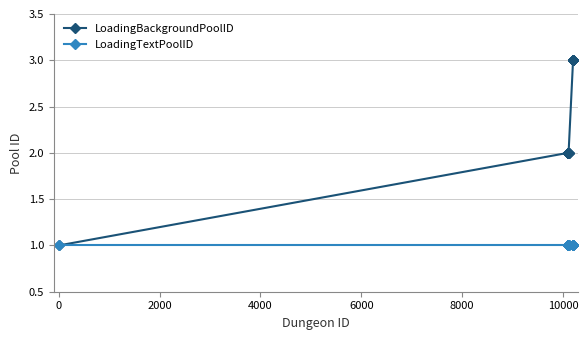

How many lines are shown in the chart?

2